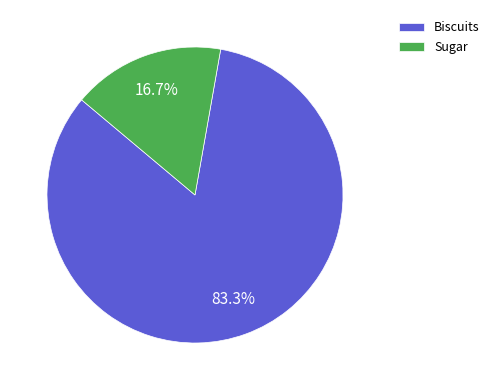

How much of the chart is everything except Sugar?

83.3%